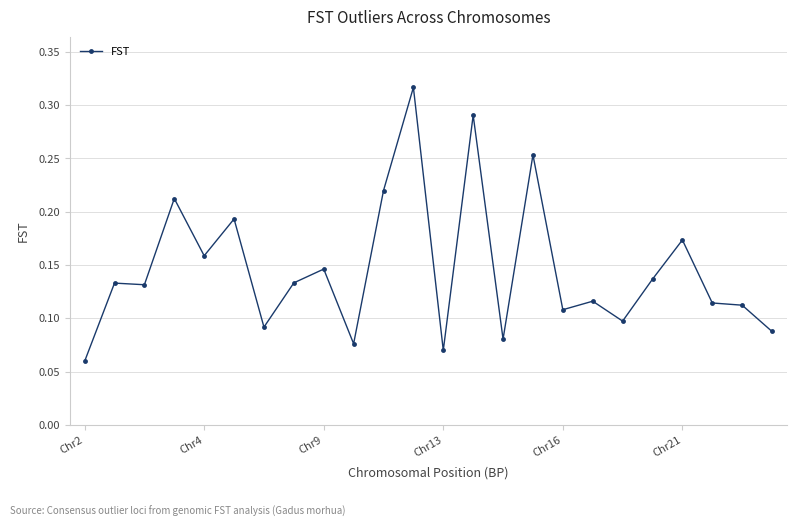

How many points are lower than both their immediate neighbors (excluding endpoints)?

8